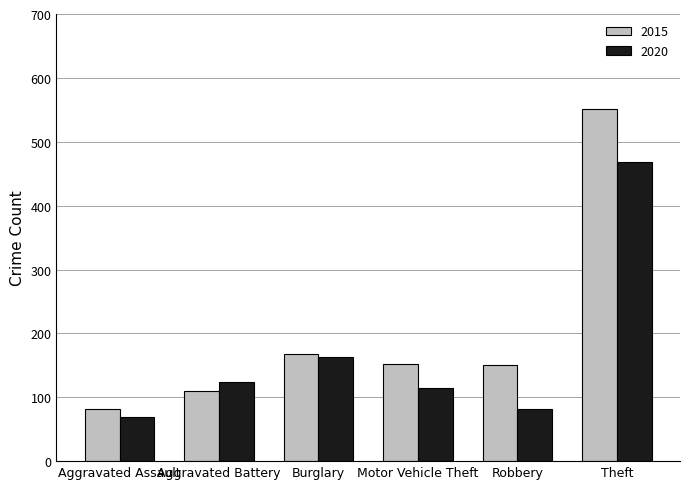

List the series in order of their overall mean, highest first.

2015, 2020